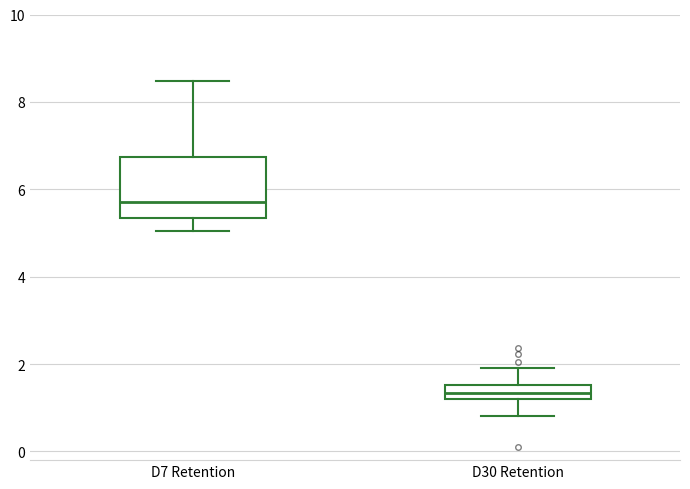

Where is the lower edge of the box for D7 Retention on the y-axis? The values are not printed on the chart, so give them approximately, as read against the axis.

5.4